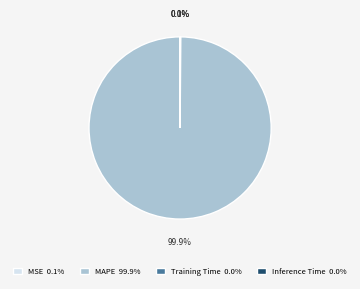

How much of the chart is everything except MAPE 99.9%?

0.1%